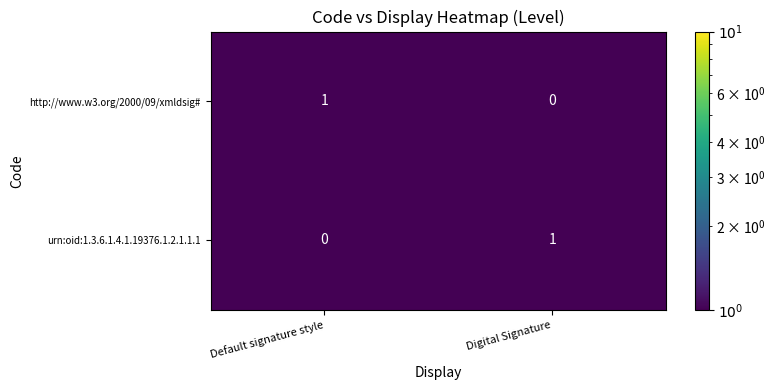

At which label does urn:oid:1.3.6.1.4.1.19376.1.2.1.1.1 reach its peak?

Digital Signature